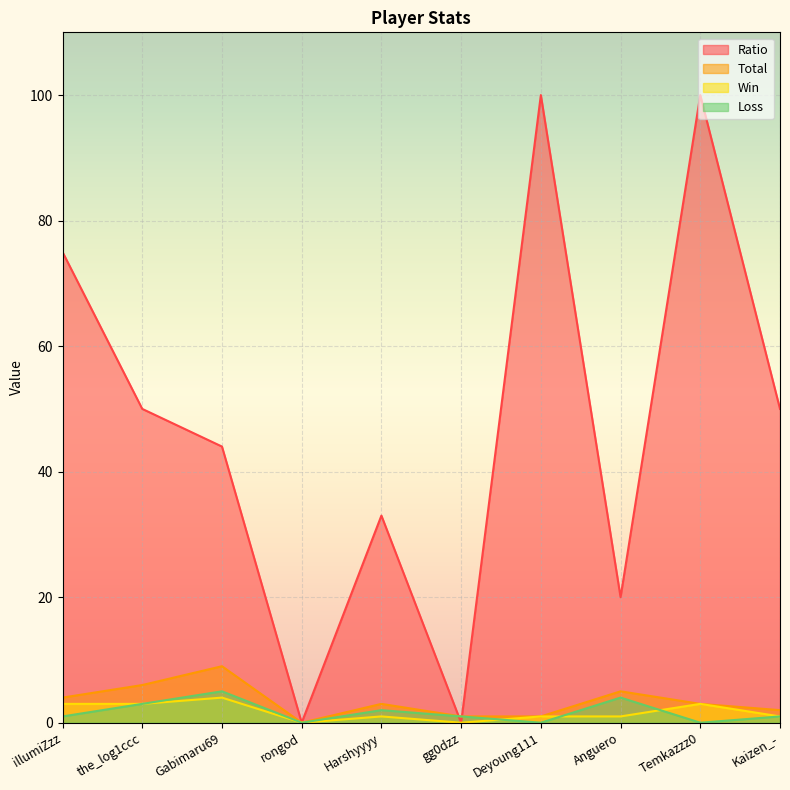

How many positive values does the Total series have?

9